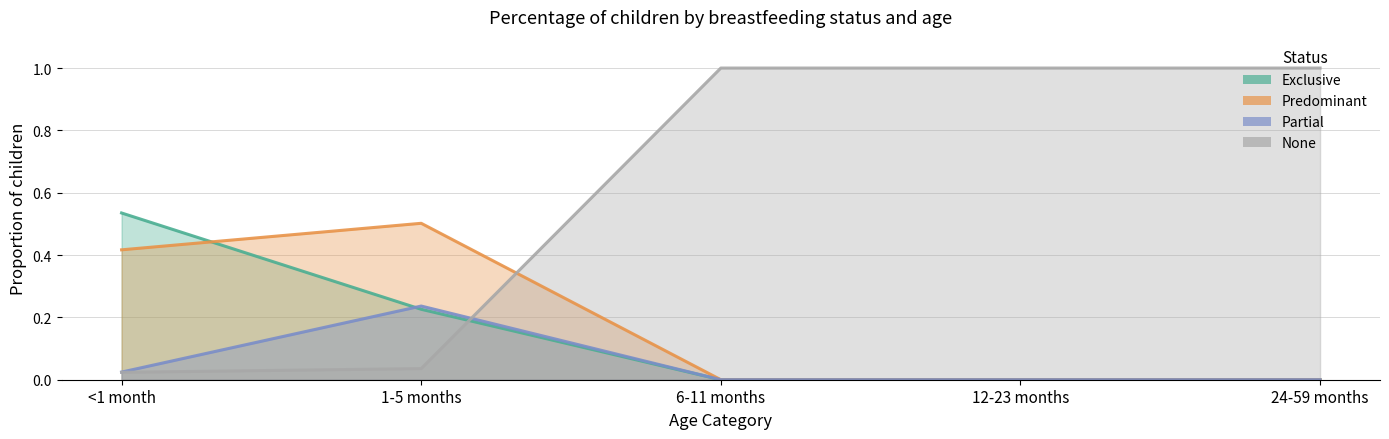

Which series has the largest total across all categories?

None